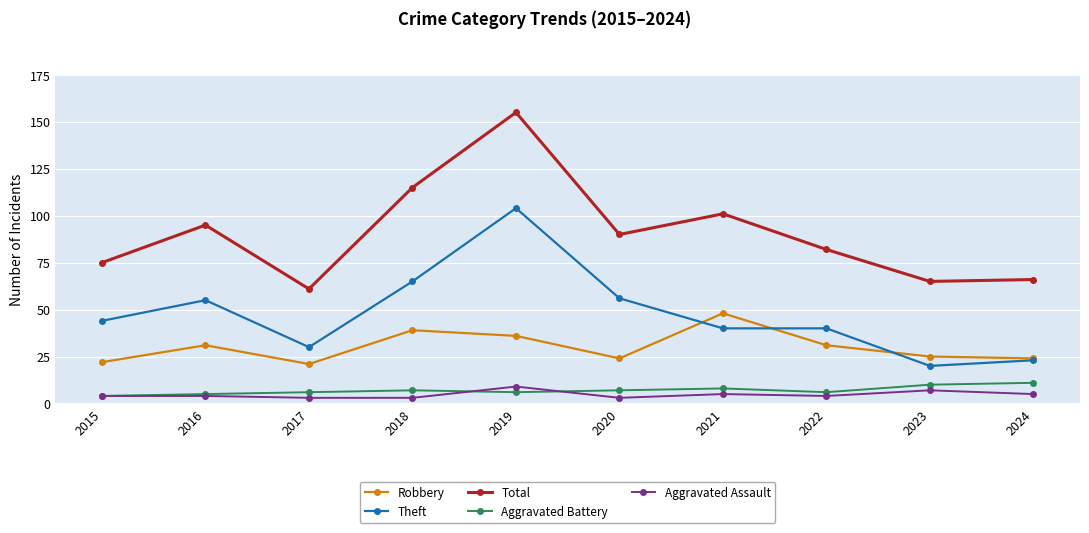

Read the Robbery value at 2018, to the nearest 5.

40